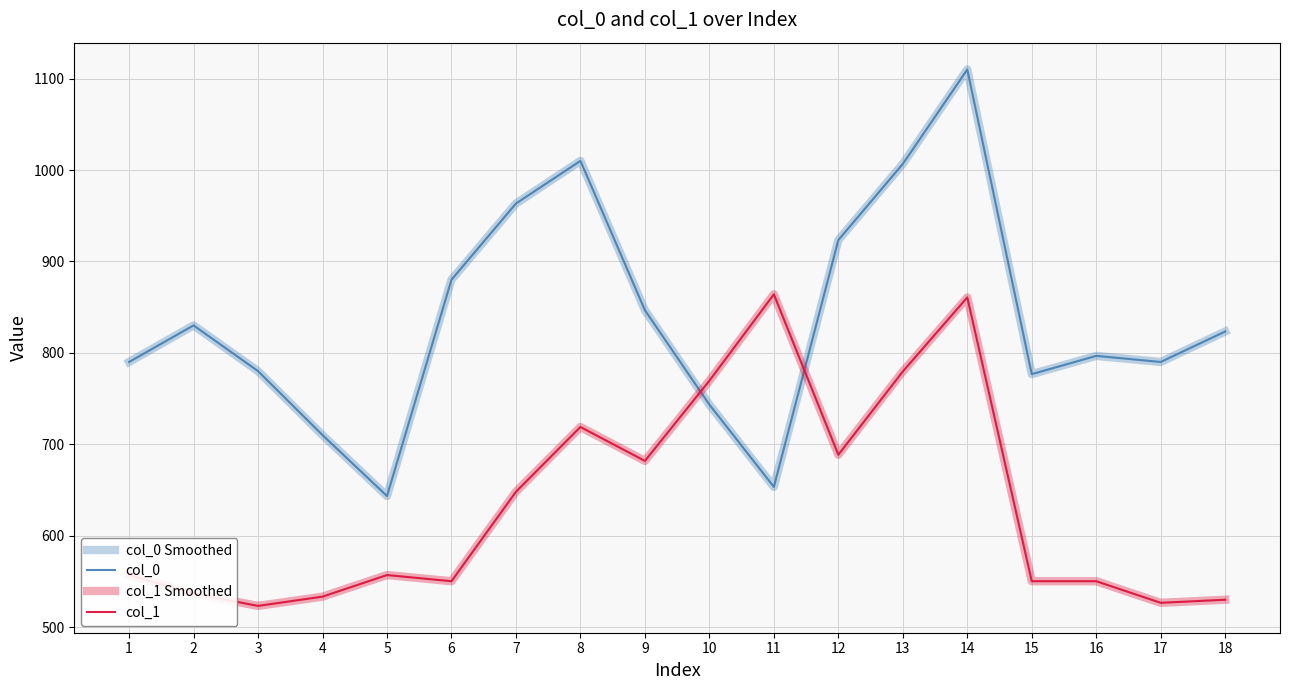

True or false: col_1 Smoothed has a value of 1243.6 at 8.

False